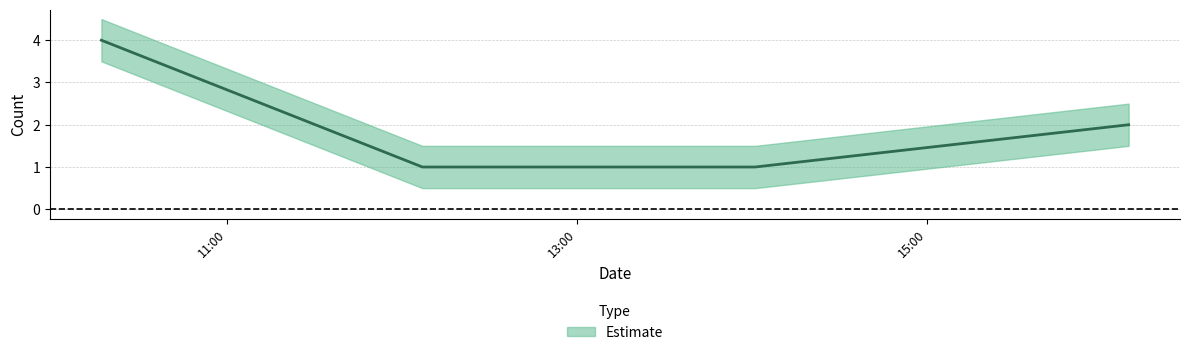

List the labels in order of value, largest first.

2019-10-12 10:17:00, 2019-10-12 16:09:00, 2019-10-12 12:07:00, 2019-10-12 14:01:00